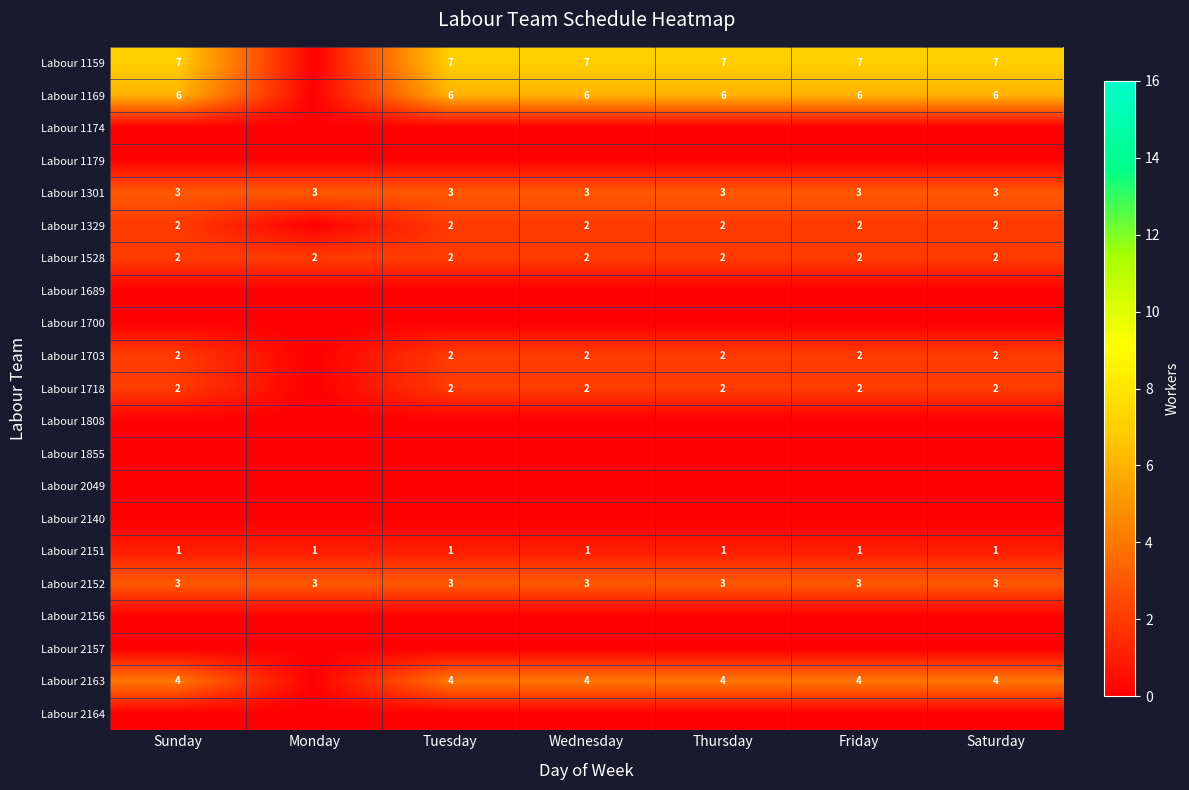

Rank the series at Thursday from lowest to highest value.

Labour 1174, Labour 1179, Labour 1689, Labour 1700, Labour 1808, Labour 1855, Labour 2049, Labour 2140, Labour 2156, Labour 2157, Labour 2164, Labour 2151, Labour 1329, Labour 1528, Labour 1703, Labour 1718, Labour 1301, Labour 2152, Labour 2163, Labour 1169, Labour 1159